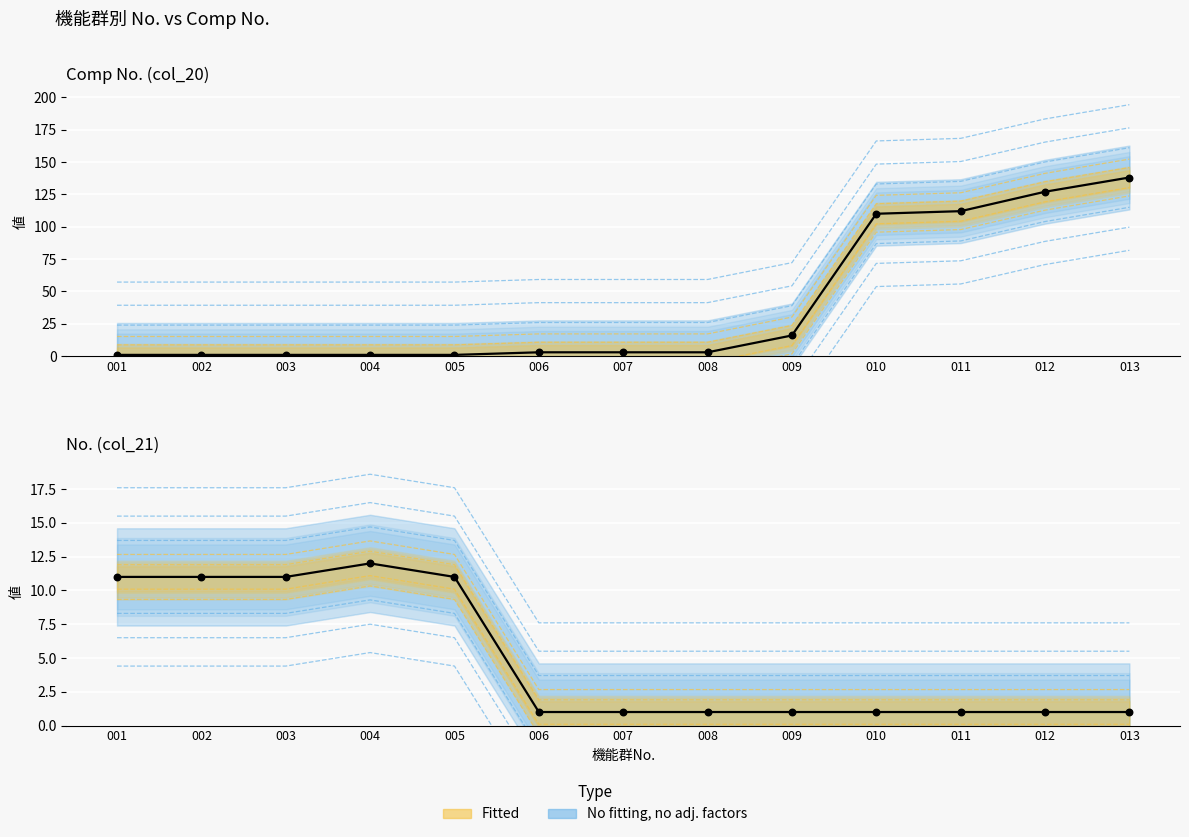

Which series has the widest spread of Y values?

Comp No. (col_20)